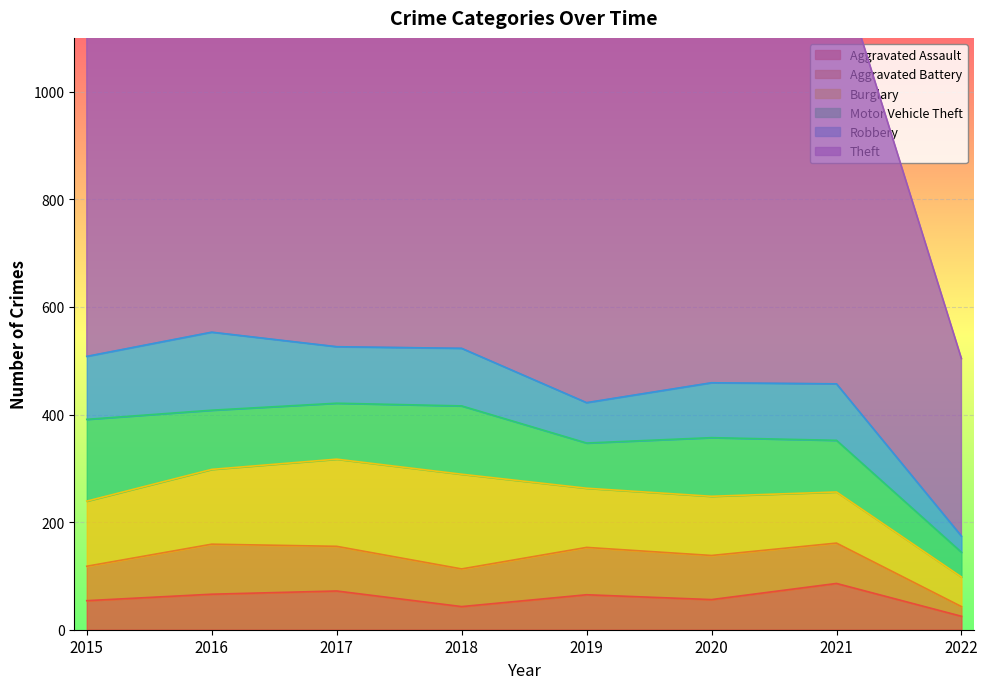

True or false: Aggravated Battery has a value of 27 at 2022.

False